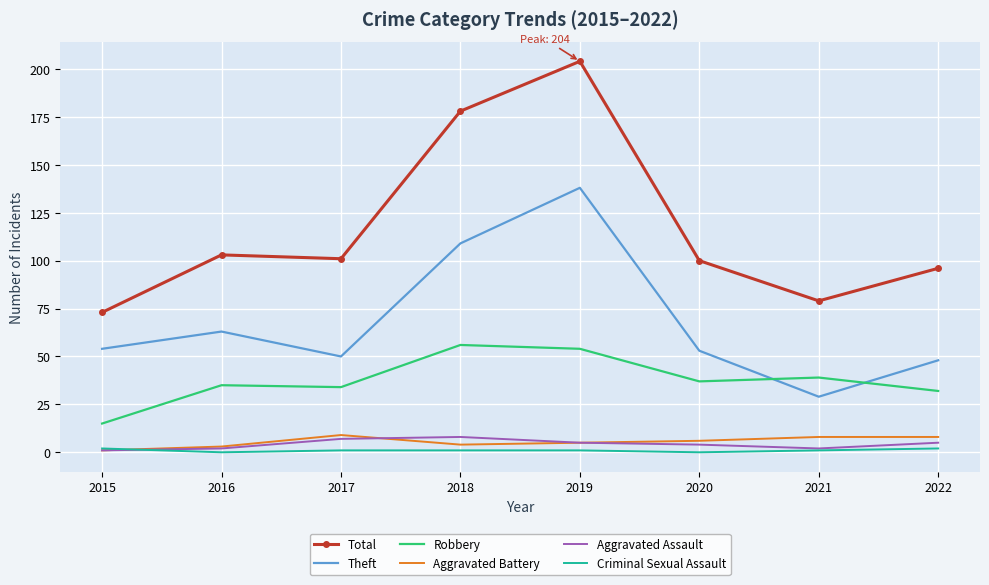

What are all the series names shown in the legend?

Total, Theft, Robbery, Aggravated Battery, Aggravated Assault, Criminal Sexual Assault